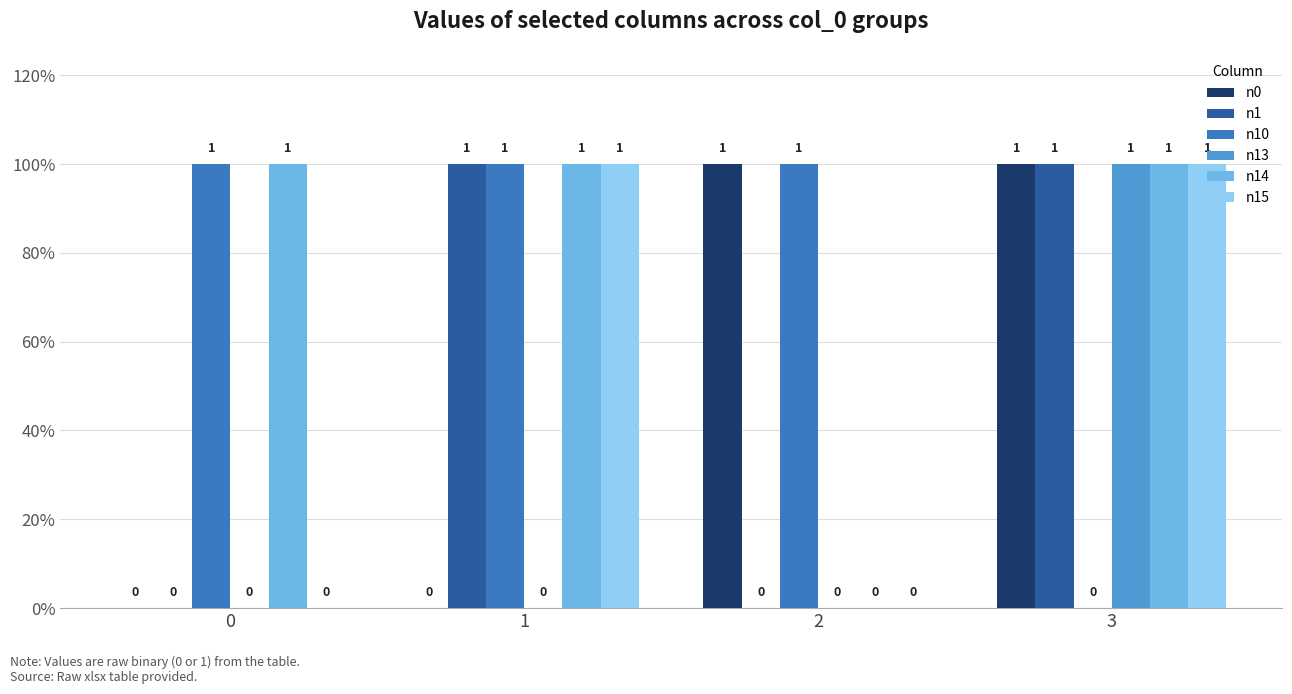

At which category is the sum across all series the highest?

3